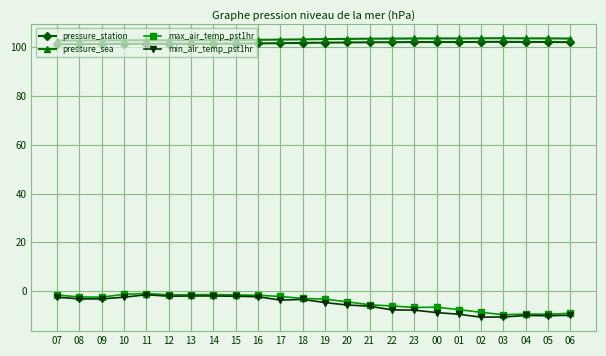

What is the lowest value of the pressure_station series?

101.3